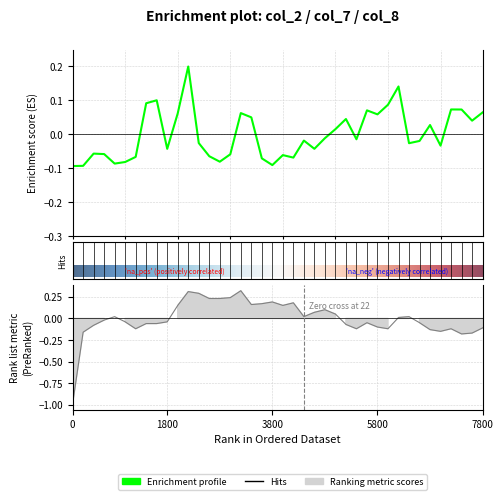

Which series has the largest total across all categories?

col_7